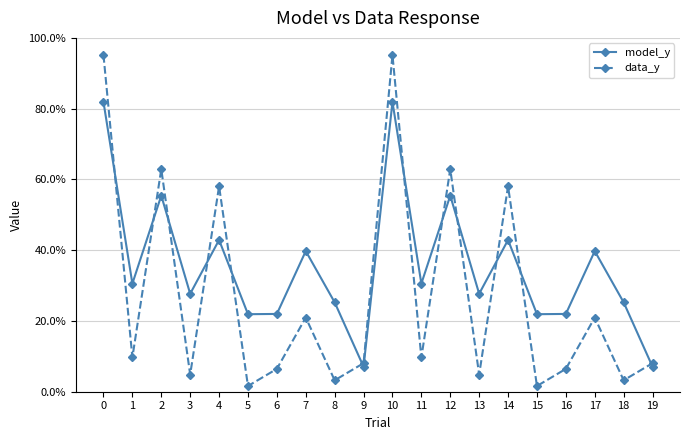

What is the difference between the maximum and minimum values in the model_y series?

0.7